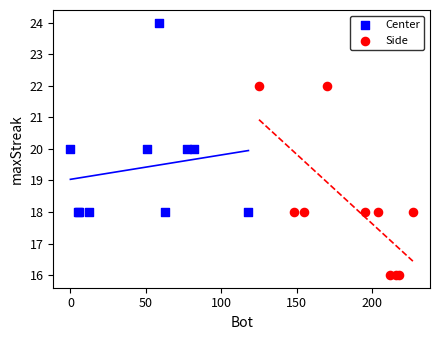

Which series contains the highest Y value?

Center